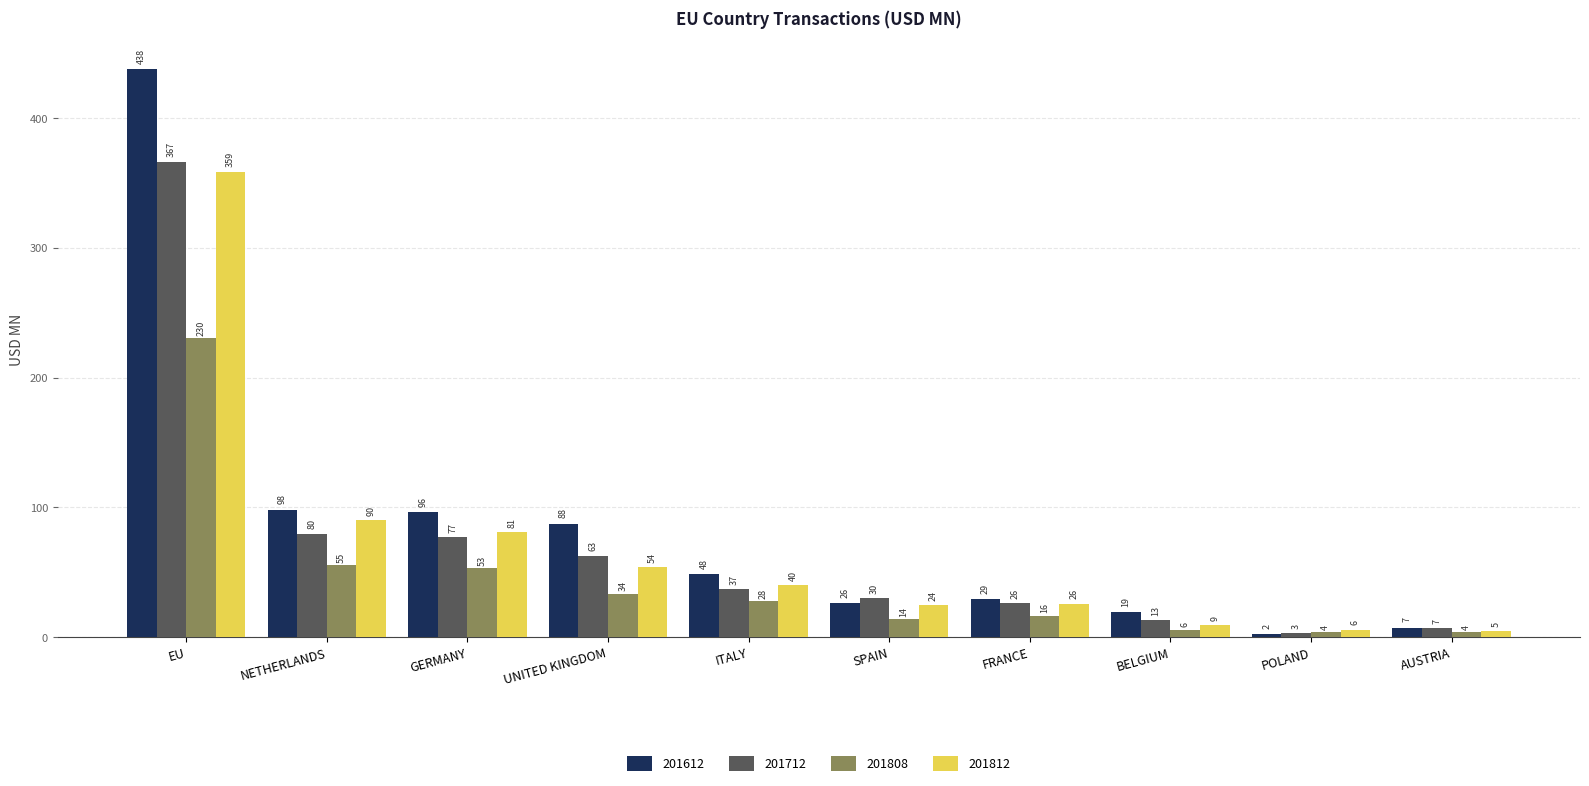

Which series changed the most between UNITED KINGDOM and FRANCE?

201612